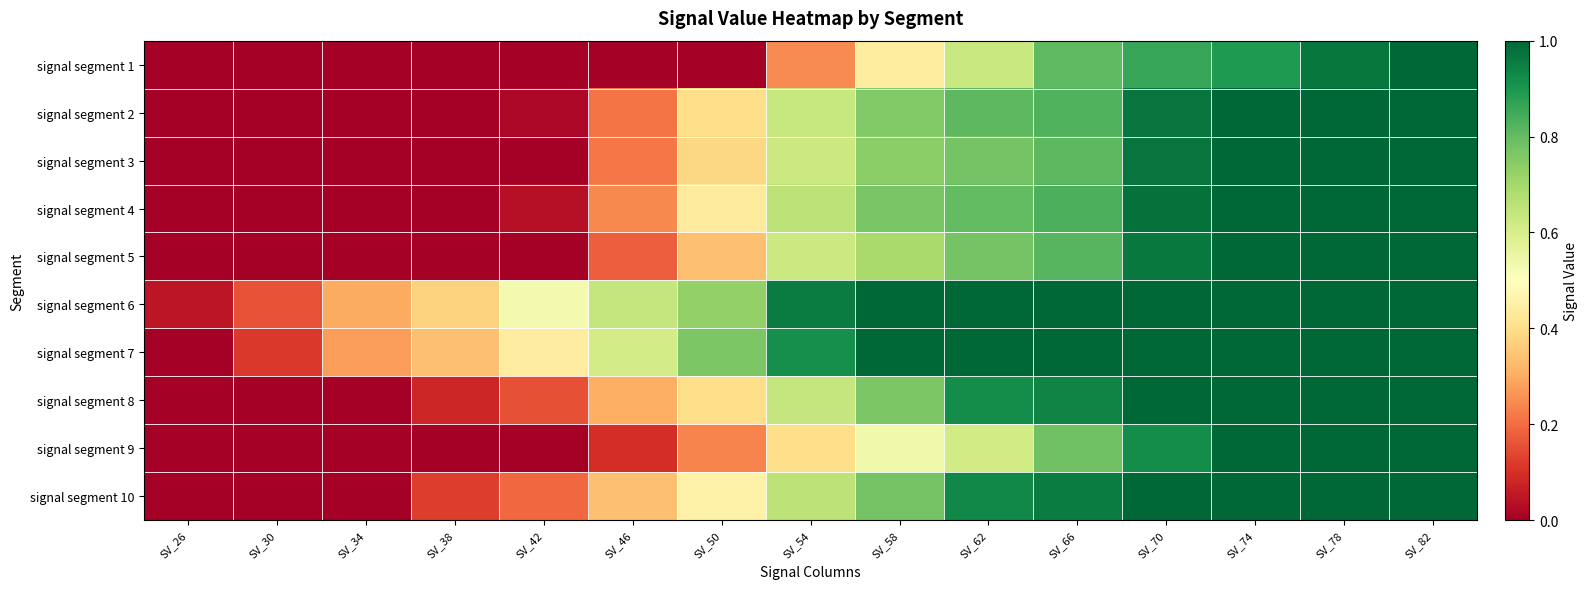

Reading right to left, list all the values displayed in this chart.

signal segment 1: SV_82=1.0	SV_78=1.0	SV_74=0.9	SV_70=0.9	SV_66=0.8	SV_62=0.6	SV_58=0.4	SV_54=0.2	SV_50=0.0	SV_46=0.0	SV_42=0.0	SV_38=0.0	SV_34=0.0	SV_30=0.0	SV_26=0.0
signal segment 2: SV_82=1.0	SV_78=1.0	SV_74=1.0	SV_70=1.0	SV_66=0.8	SV_62=0.8	SV_58=0.8	SV_54=0.6	SV_50=0.4	SV_46=0.2	SV_42=0.0	SV_38=0.0	SV_34=0.0	SV_30=0.0	SV_26=0.0
signal segment 3: SV_82=1.0	SV_78=1.0	SV_74=1.0	SV_70=1.0	SV_66=0.8	SV_62=0.8	SV_58=0.7	SV_54=0.6	SV_50=0.4	SV_46=0.2	SV_42=0.0	SV_38=0.0	SV_34=0.0	SV_30=0.0	SV_26=0.0
signal segment 4: SV_82=1.0	SV_78=1.0	SV_74=1.0	SV_70=1.0	SV_66=0.8	SV_62=0.8	SV_58=0.8	SV_54=0.7	SV_50=0.4	SV_46=0.2	SV_42=0.0	SV_38=0.0	SV_34=0.0	SV_30=0.0	SV_26=0.0
signal segment 5: SV_82=1.0	SV_78=1.0	SV_74=1.0	SV_70=1.0	SV_66=0.8	SV_62=0.8	SV_58=0.7	SV_54=0.6	SV_50=0.3	SV_46=0.2	SV_42=0.0	SV_38=0.0	SV_34=0.0	SV_30=0.0	SV_26=0.0
signal segment 6: SV_82=1.0	SV_78=1.0	SV_74=1.0	SV_70=1.0	SV_66=1.0	SV_62=1.0	SV_58=1.0	SV_54=1.0	SV_50=0.7	SV_46=0.6	SV_42=0.5	SV_38=0.4	SV_34=0.3	SV_30=0.2	SV_26=0.0
signal segment 7: SV_82=1.0	SV_78=1.0	SV_74=1.0	SV_70=1.0	SV_66=1.0	SV_62=1.0	SV_58=1.0	SV_54=0.9	SV_50=0.8	SV_46=0.6	SV_42=0.4	SV_38=0.3	SV_34=0.3	SV_30=0.1	SV_26=0.0
signal segment 8: SV_82=1.0	SV_78=1.0	SV_74=1.0	SV_70=1.0	SV_66=0.9	SV_62=0.9	SV_58=0.8	SV_54=0.6	SV_50=0.4	SV_46=0.3	SV_42=0.2	SV_38=0.1	SV_34=0.0	SV_30=0.0	SV_26=0.0
signal segment 9: SV_82=1.0	SV_78=1.0	SV_74=1.0	SV_70=0.9	SV_66=0.8	SV_62=0.6	SV_58=0.5	SV_54=0.4	SV_50=0.2	SV_46=0.1	SV_42=0.0	SV_38=0.0	SV_34=0.0	SV_30=0.0	SV_26=0.0
signal segment 10: SV_82=1.0	SV_78=1.0	SV_74=1.0	SV_70=1.0	SV_66=1.0	SV_62=0.9	SV_58=0.8	SV_54=0.7	SV_50=0.5	SV_46=0.3	SV_42=0.2	SV_38=0.1	SV_34=0.0	SV_30=0.0	SV_26=0.0